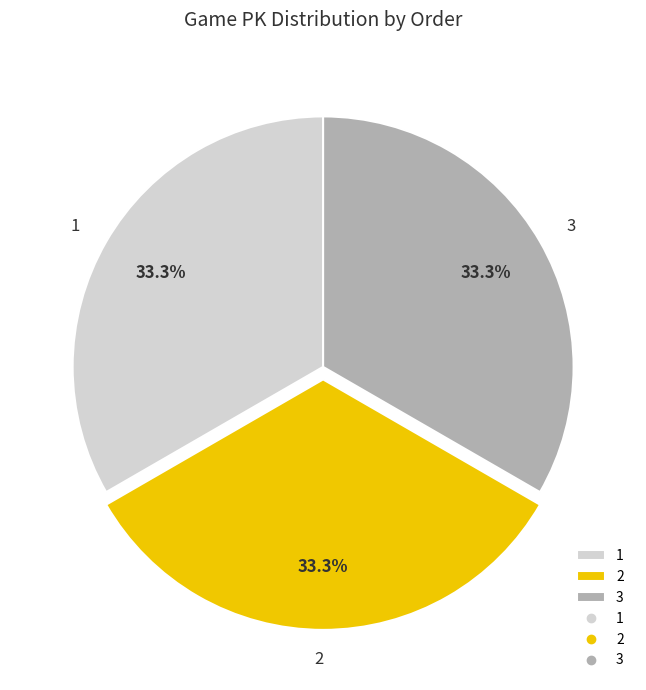

To the nearest percent, what is the average slice percentage?

33%